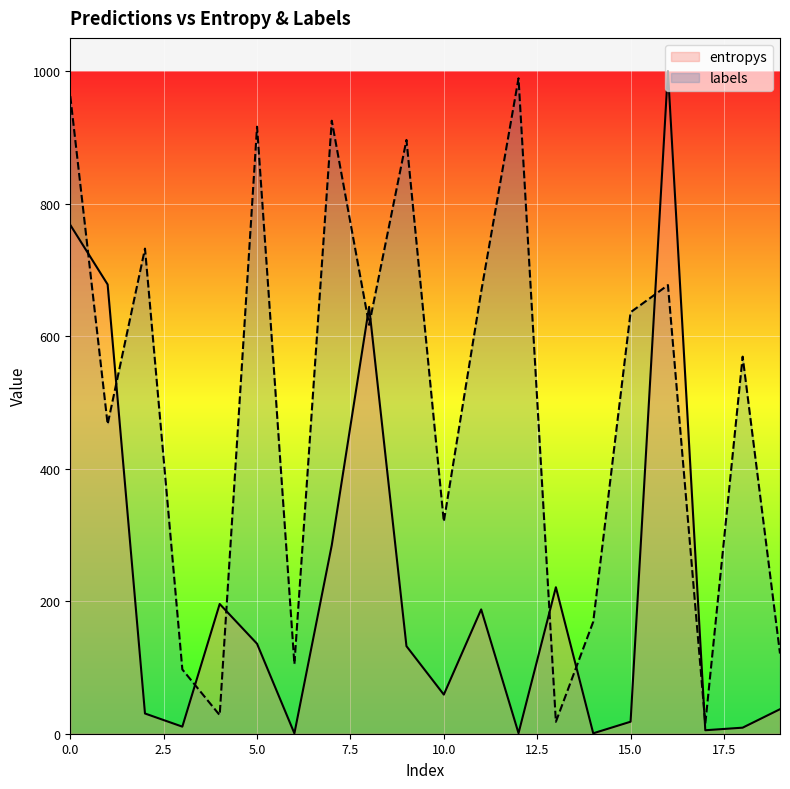

What is the maximum value shown in the chart?

1000.0